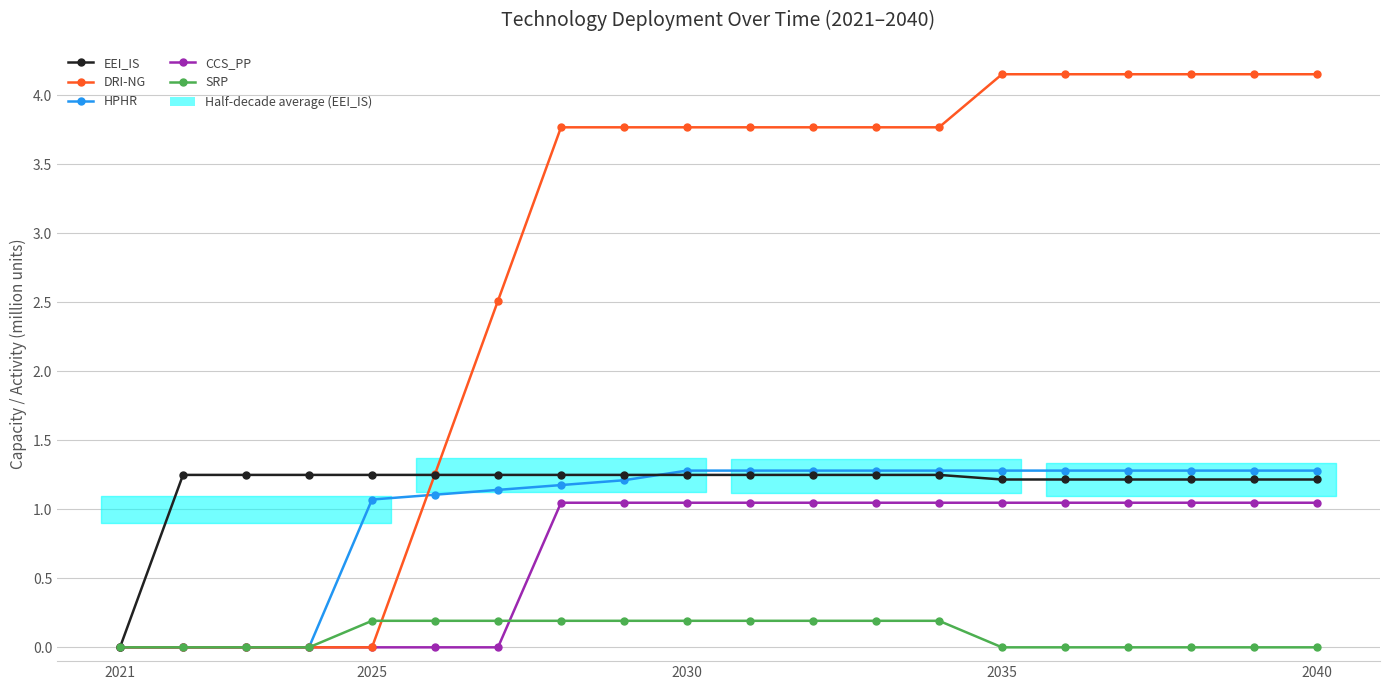

Is it true that SRP equals -0.1 at 17?

False